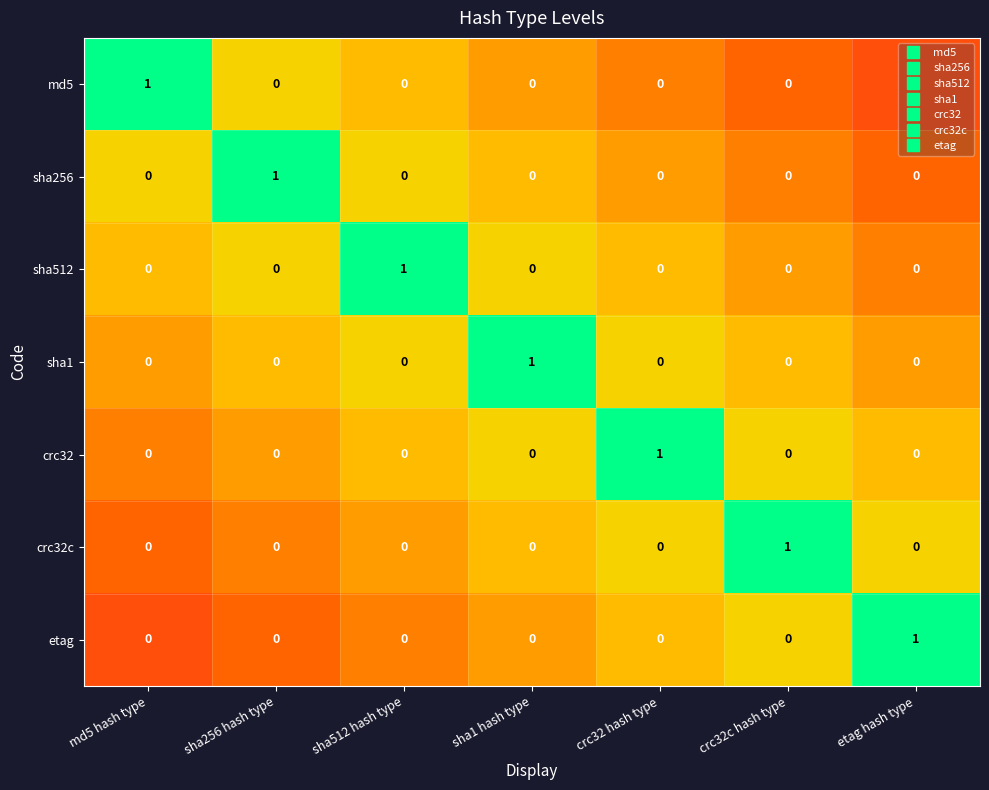

Which category has the highest value in the sha1 series?

sha1 hash type